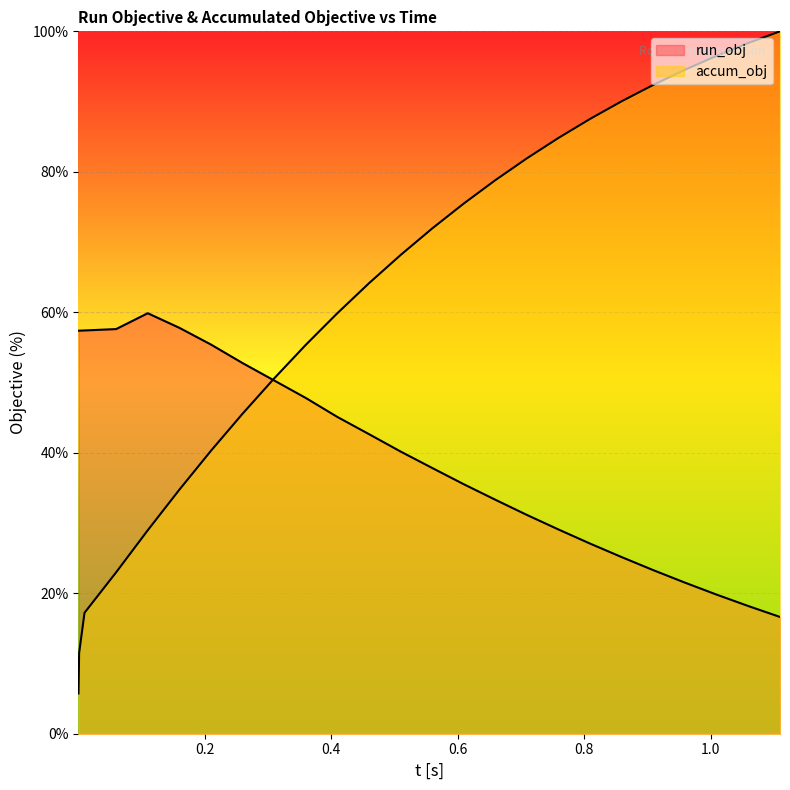

Is the value of run_obj at 0.2596250252783512 greater than the value of accum_obj at 0.5596250252783512?

No